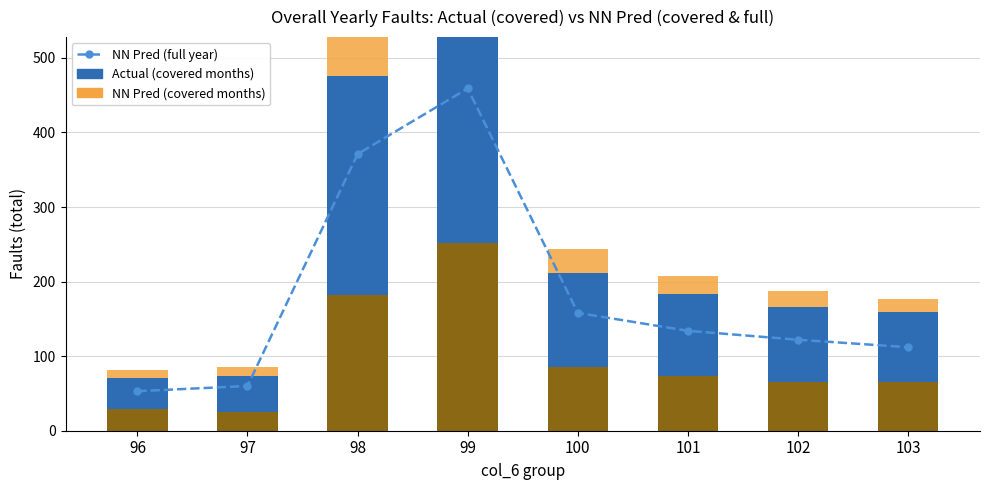

Between 96 and 103, which is larger?

103